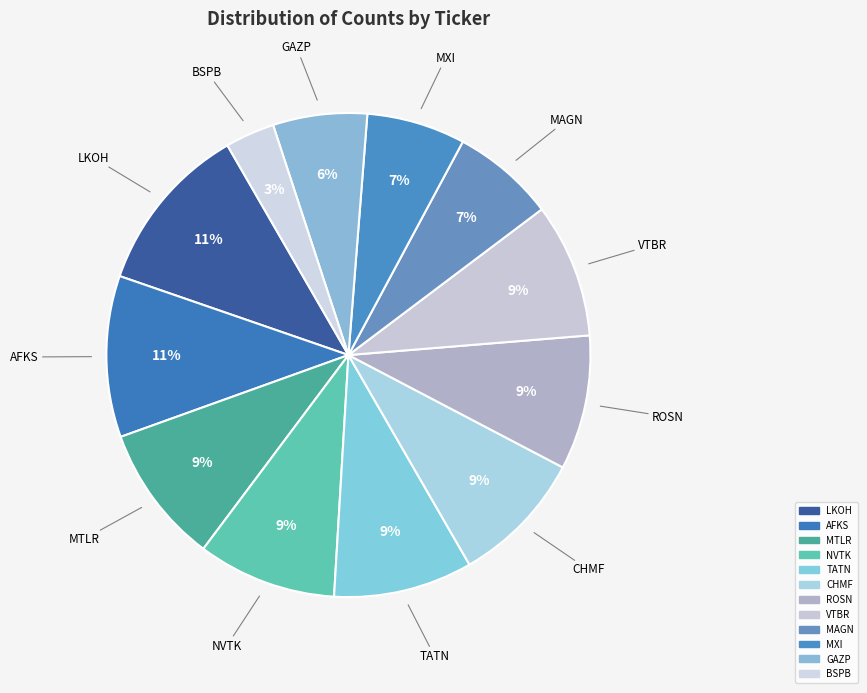

True or false: BSPB accounts for 1% of the total.

False